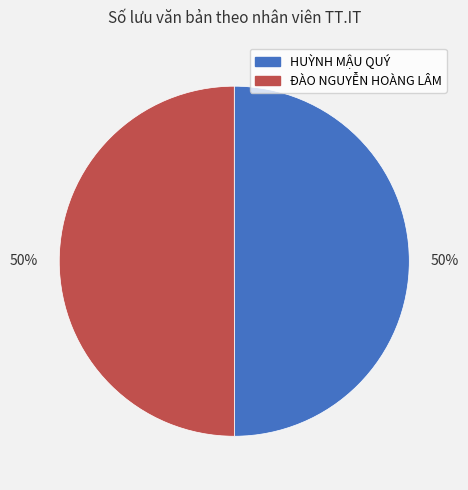

To the nearest percent, what is the average slice percentage?

50%